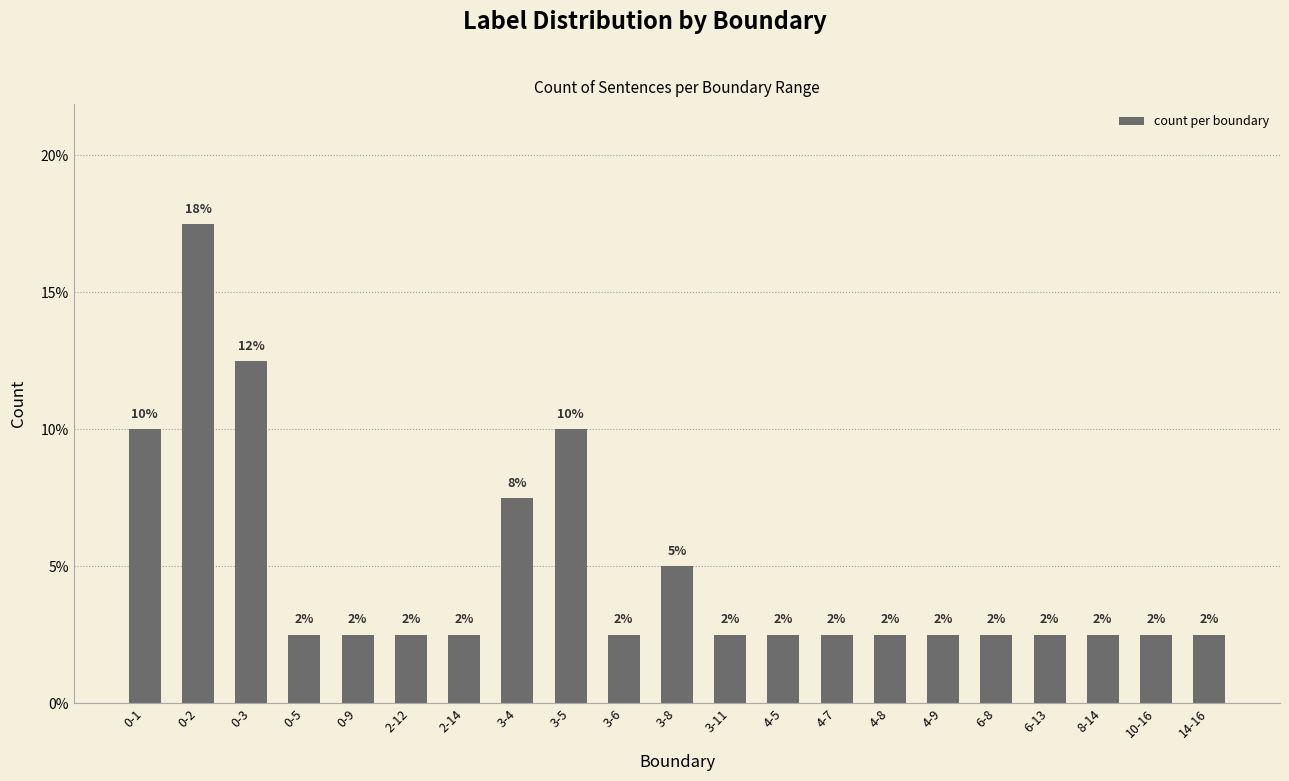

Reading left to right, extract all data points from this chart.

0-1=0.1	0-2=0.2	0-3=0.1	0-5=0.0	0-9=0.0	2-12=0.0	2-14=0.0	3-4=0.1	3-5=0.1	3-6=0.0	3-8=0.1	3-11=0.0	4-5=0.0	4-7=0.0	4-8=0.0	4-9=0.0	6-8=0.0	6-13=0.0	8-14=0.0	10-16=0.0	14-16=0.0